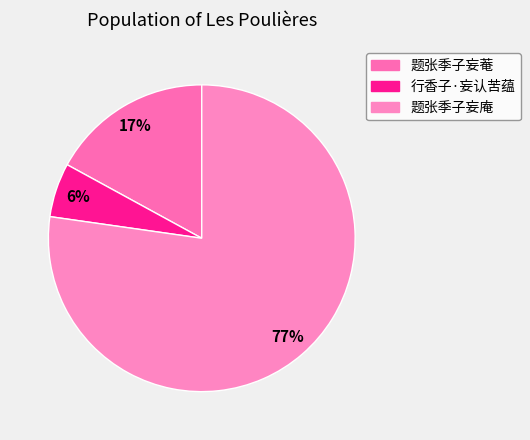

Is it true that 题张季子妄庵 is 77% of the pie?

True